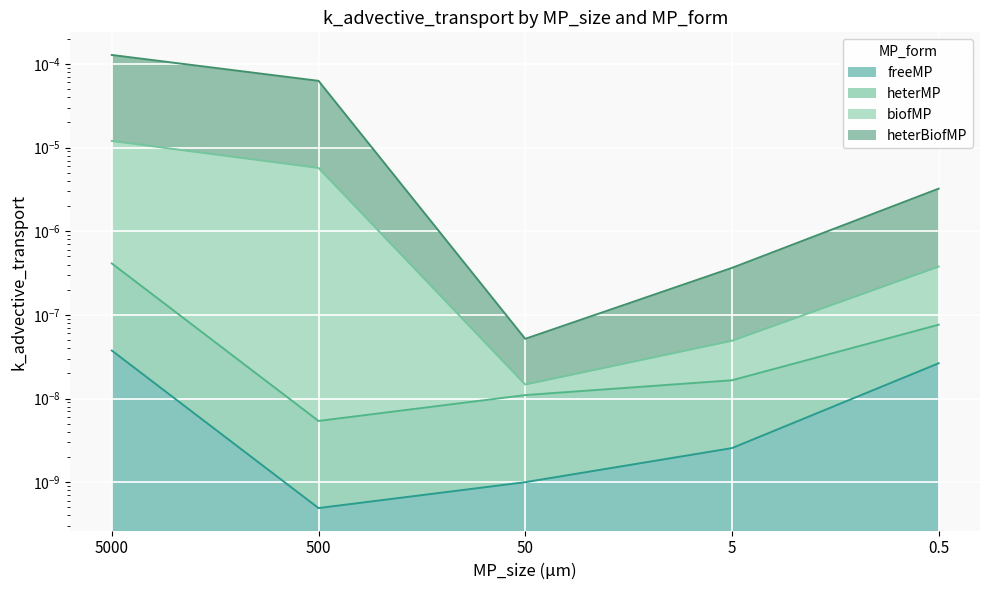

True or false: biofMP and heterBiofMP intersect in this chart.

False